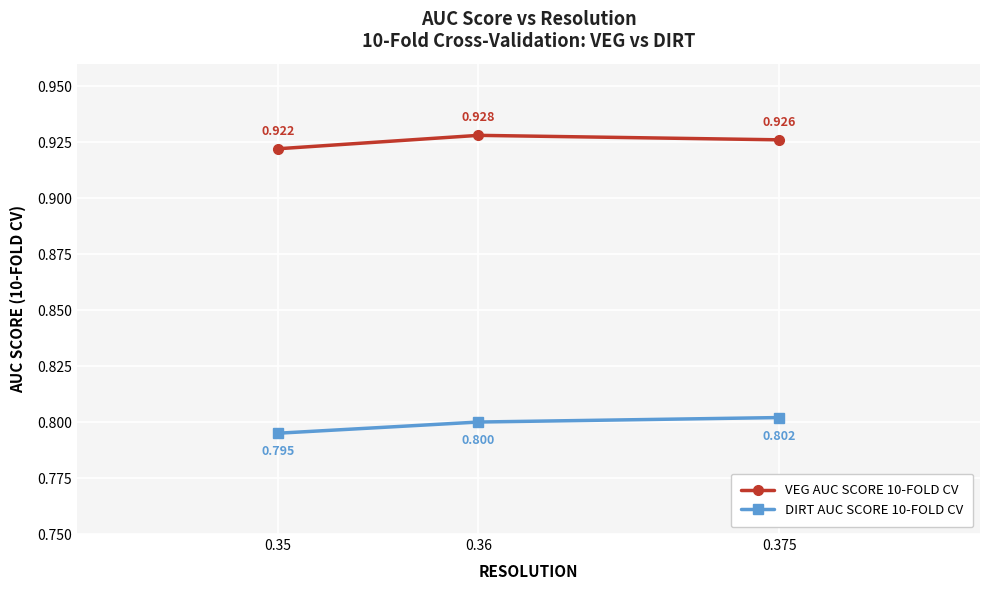

Is the value of VEG AUC SCORE 10-FOLD CV at 0.36 greater than the value of DIRT AUC SCORE 10-FOLD CV at 0.36?

Yes